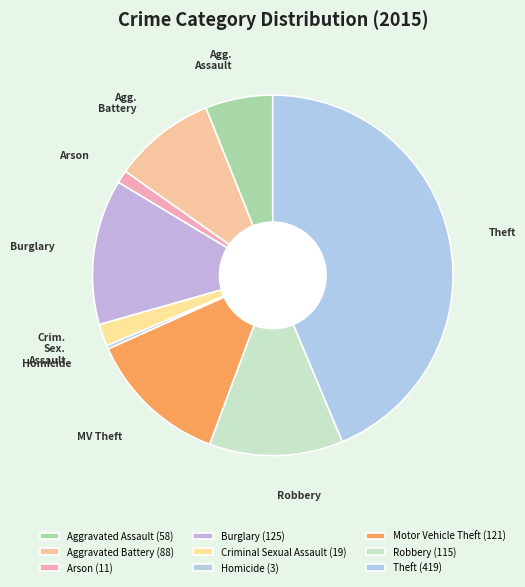

What is the total percentage of Motor Vehicle Theft and Criminal Sexual Assault?

14.6%